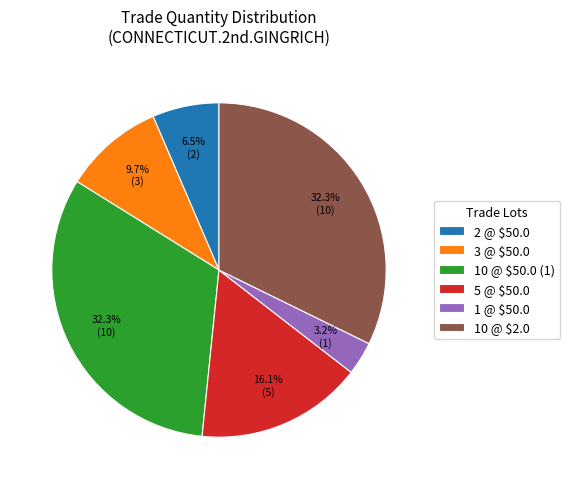

Which slice is the smallest?

1 @ $50.0